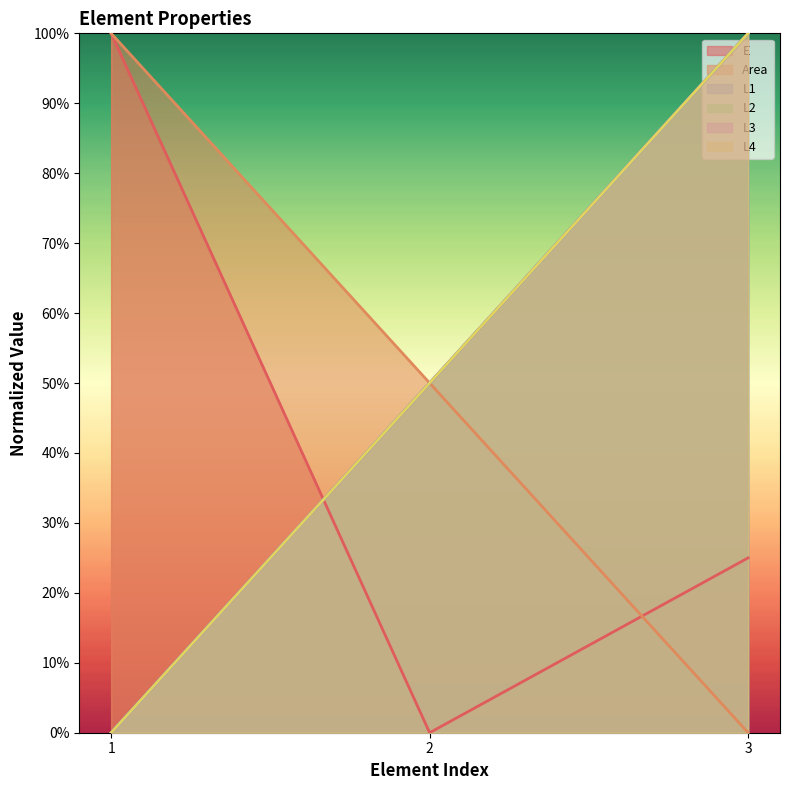

Which category has the highest value across all series?

1